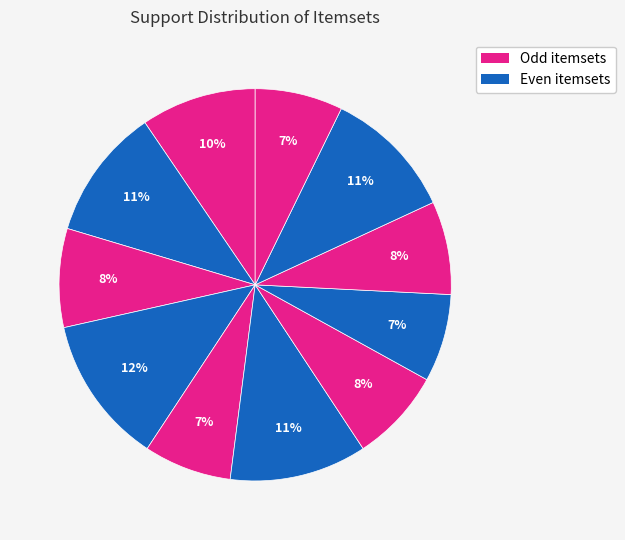

Which slice is the smallest?

{6}